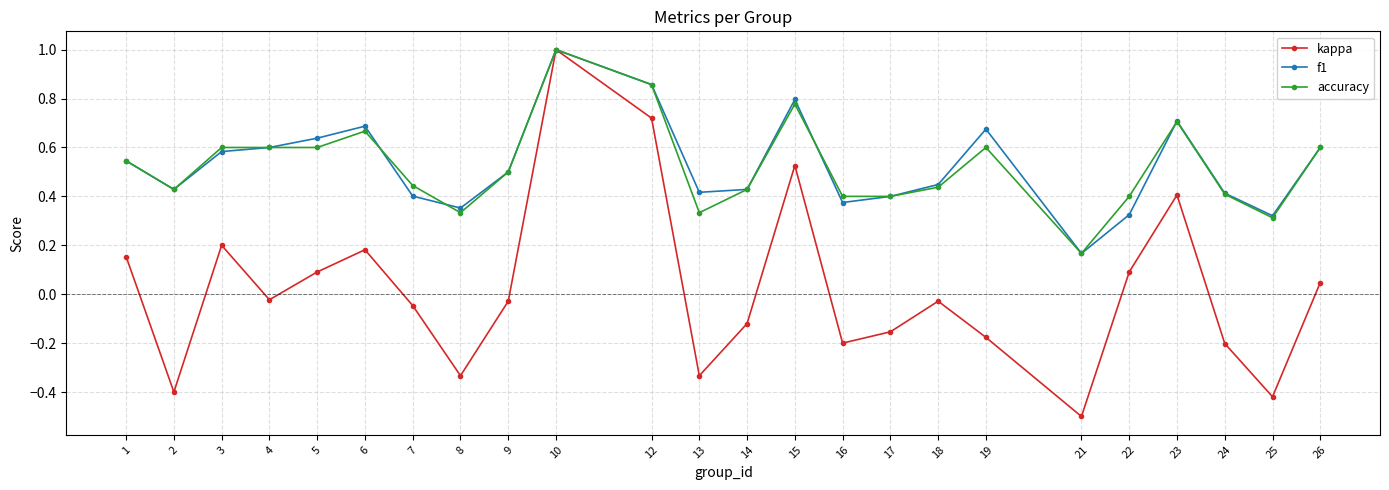

The value of f1 at 9 is 0.3. True or false?

False